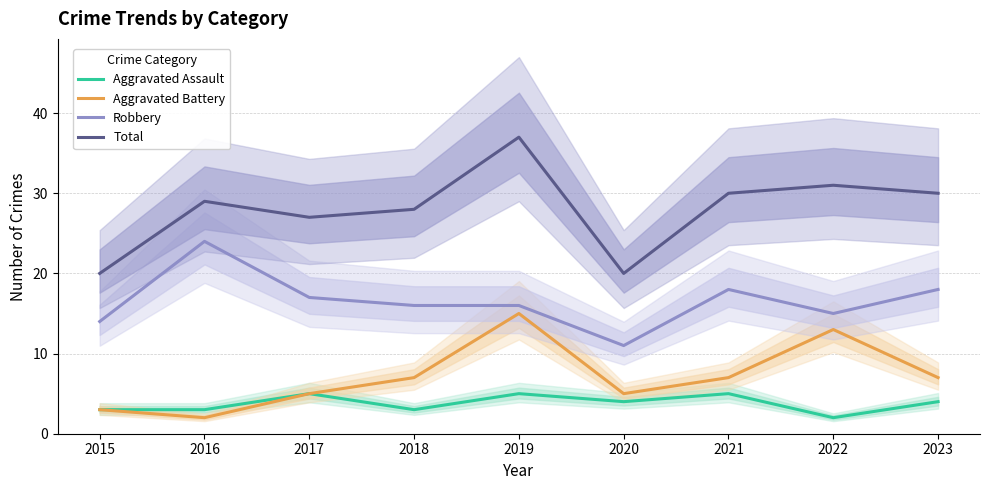

In Robbery, how many points are higher than both neighbors (excluding endpoints)?

2